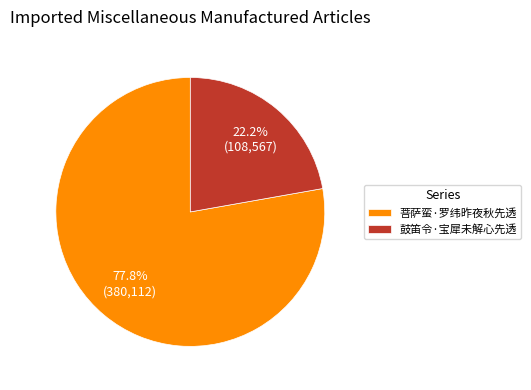

What is the ratio of the value at 菩萨蛮·罗纬昨夜秋先透 to the value at 鼓笛令·宝犀未解心先透?

3.5